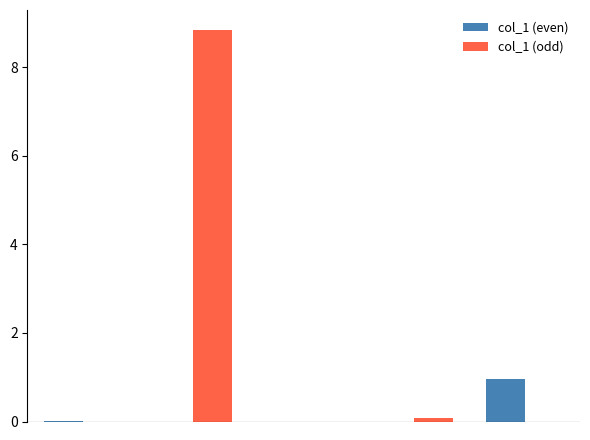

Which series has the largest total across all categories?

col_1 (odd)